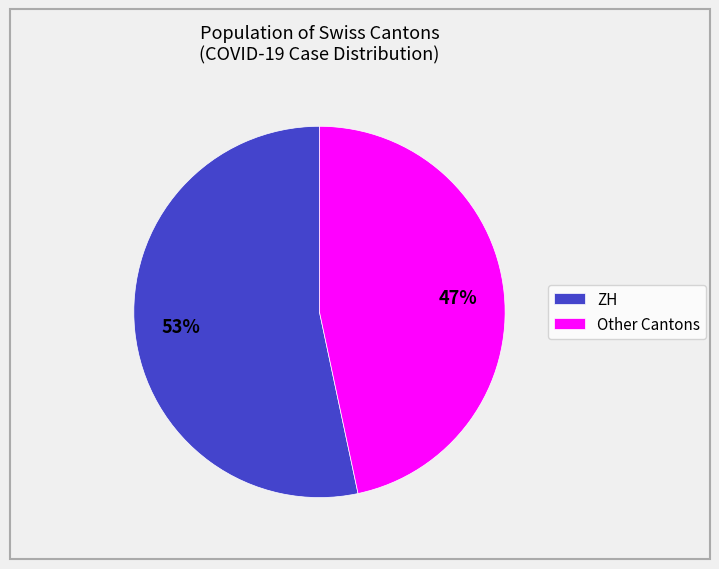

To the nearest percent, what percentage of the pie is ZH?

53%